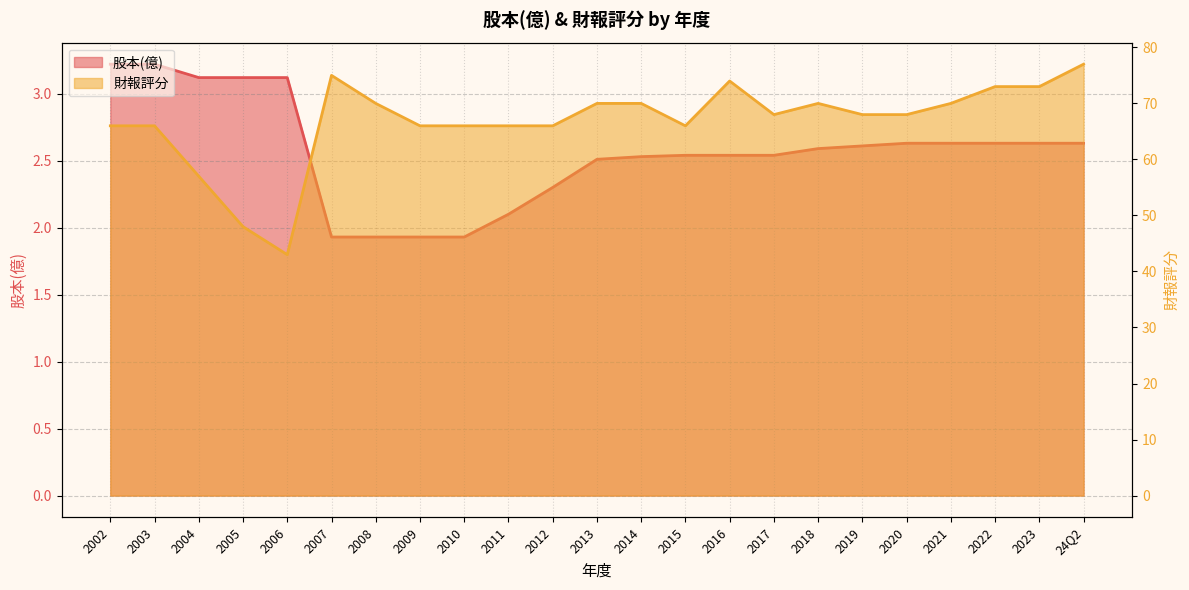

How many data points in 股本(億) are less than 2?

4